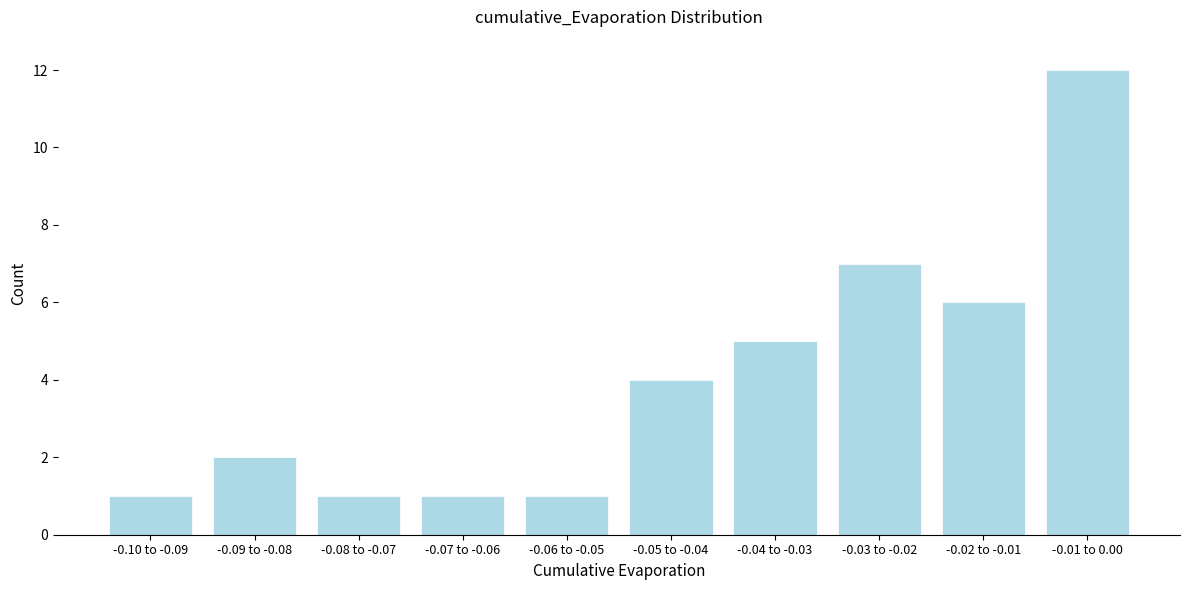

Reading left to right, what are all the values shown in this chart?

-0.10 to -0.09=1	-0.09 to -0.08=2	-0.08 to -0.07=1	-0.07 to -0.06=1	-0.06 to -0.05=1	-0.05 to -0.04=4	-0.04 to -0.03=5	-0.03 to -0.02=7	-0.02 to -0.01=6	-0.01 to 0.00=12